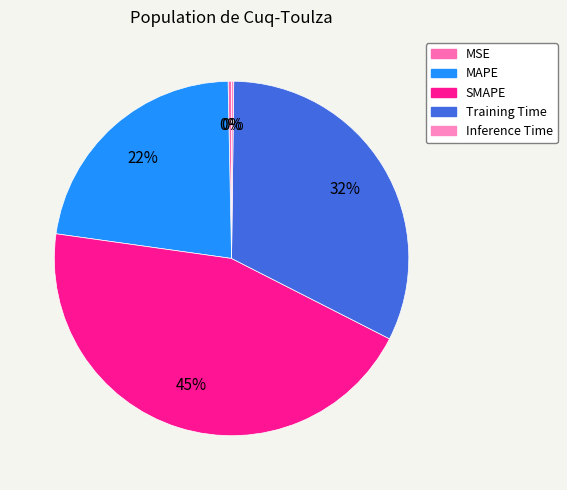

To the nearest percent, what is the difference between the Training Time and MAPE slice percentages?

10%